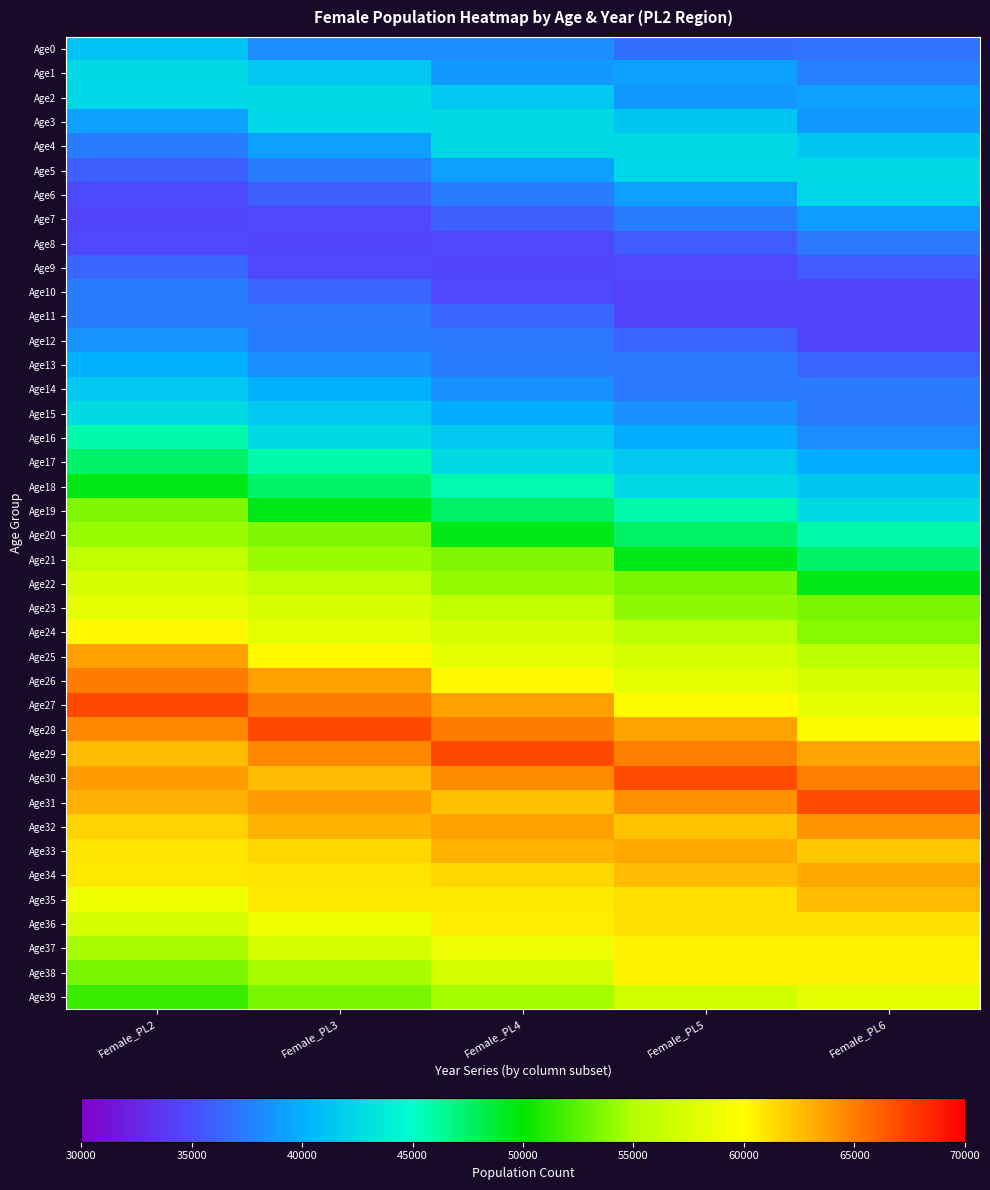

Which series has the largest range (max minus min)?

Age19